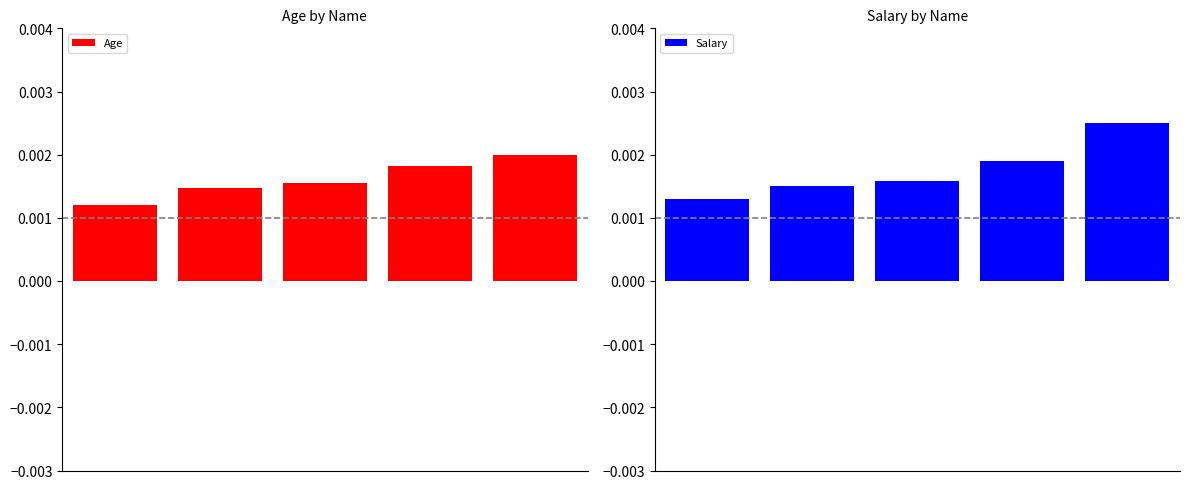

The value of Salary at 4 is 0.0. True or false?

True